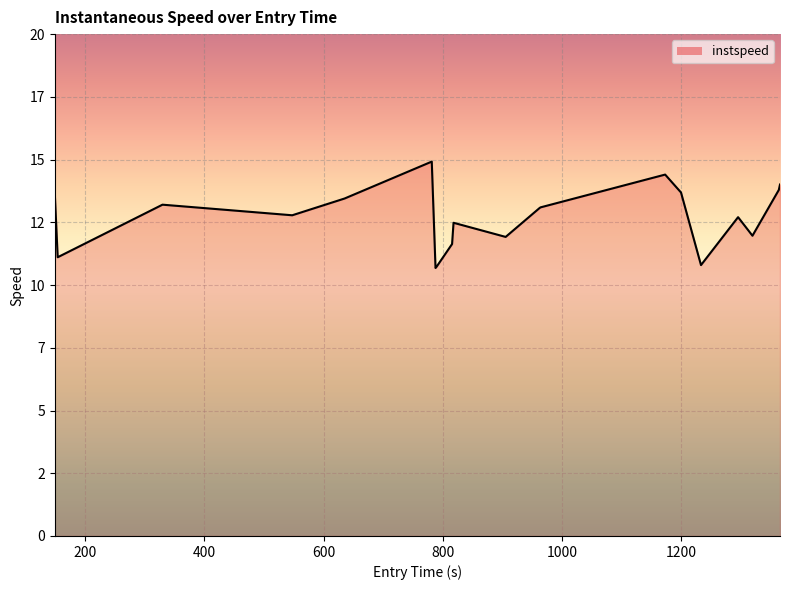

Does the chart display data point markers on the line(s)?

No